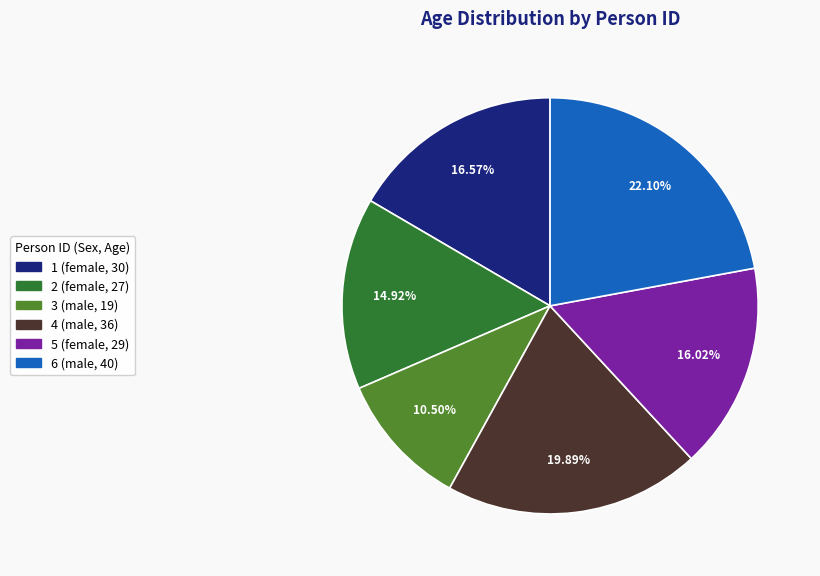

To the nearest percent, what is the difference between the 2 (female, 27) and 5 (female, 29) slice percentages?

1%